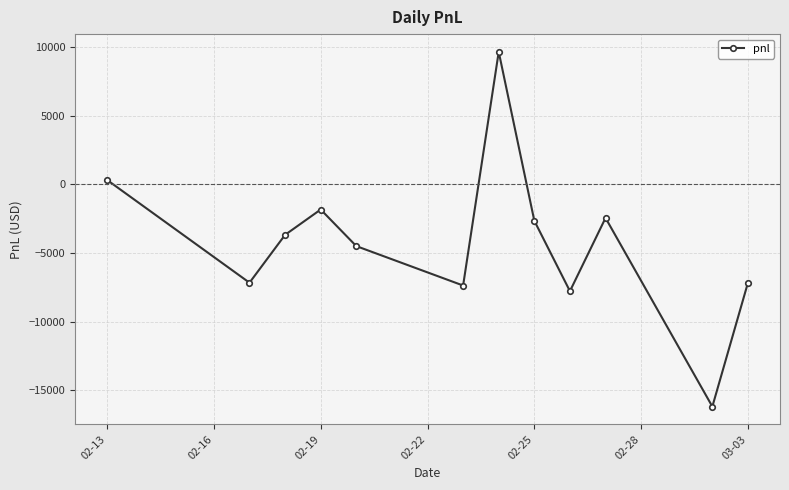

How many points are lower than both their immediate neighbors (excluding endpoints)?

4